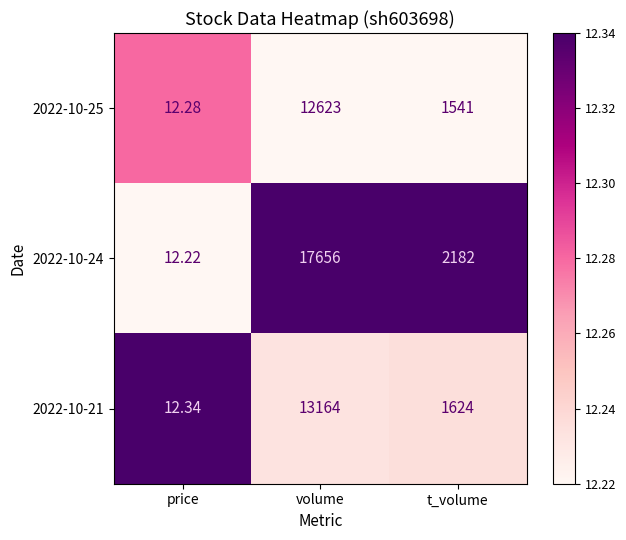

How many values in the 2022-10-24 series are below 2182?

1